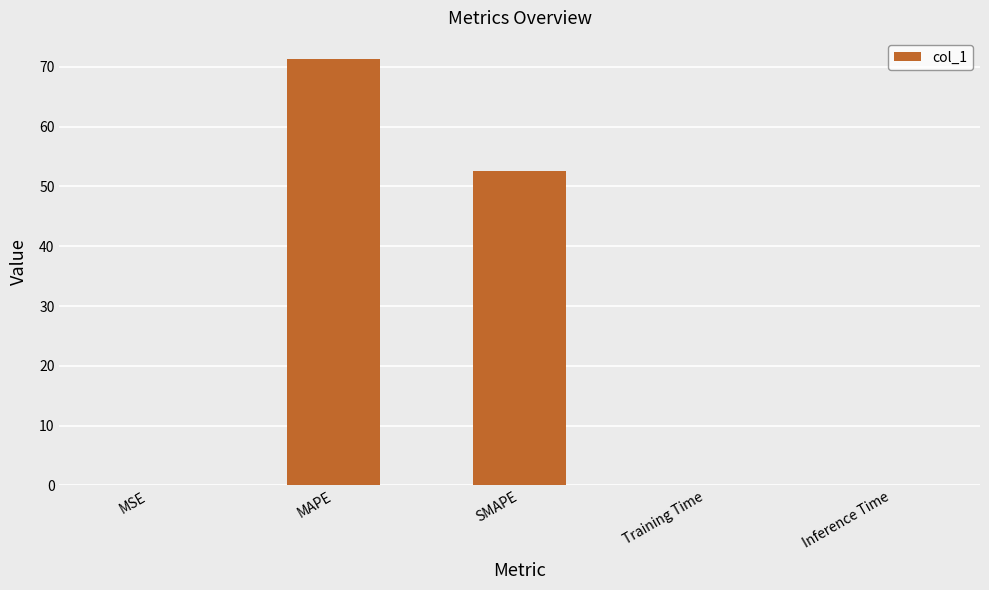

Is it true that the value at SMAPE is 52.6?

True